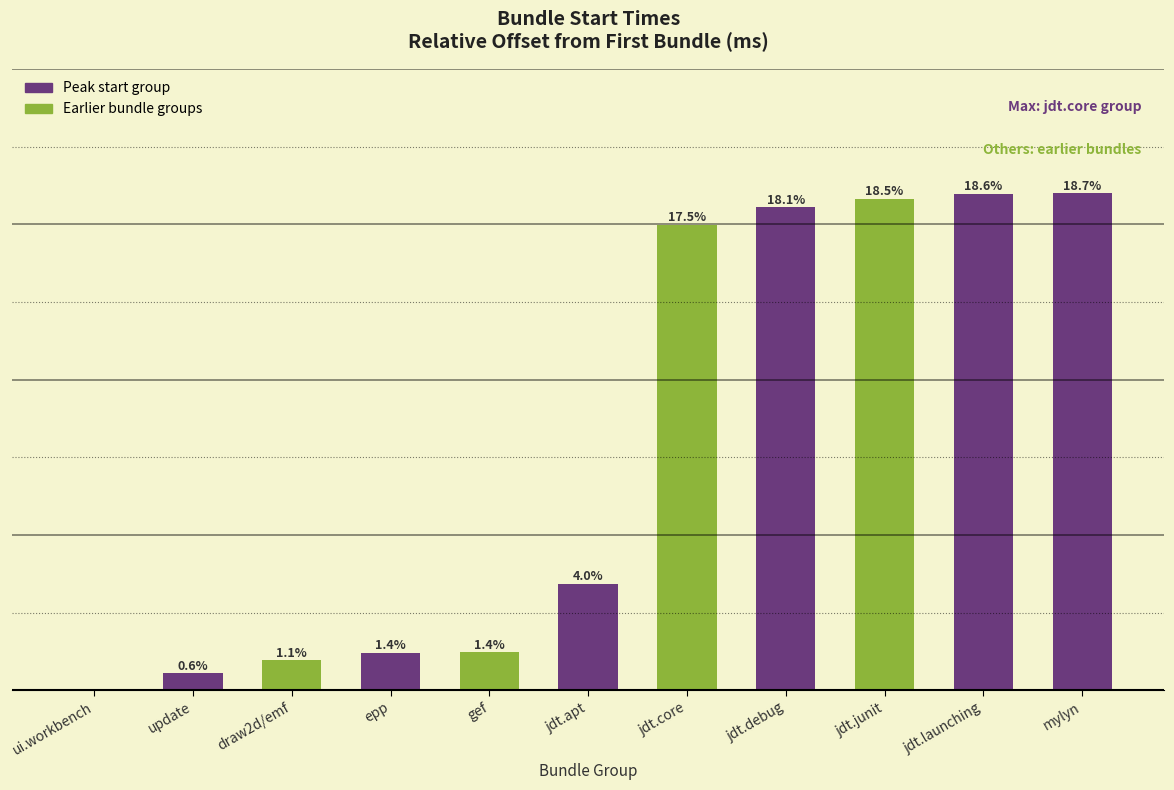

Where is the data nearest to the value 1098?

jdt.apt